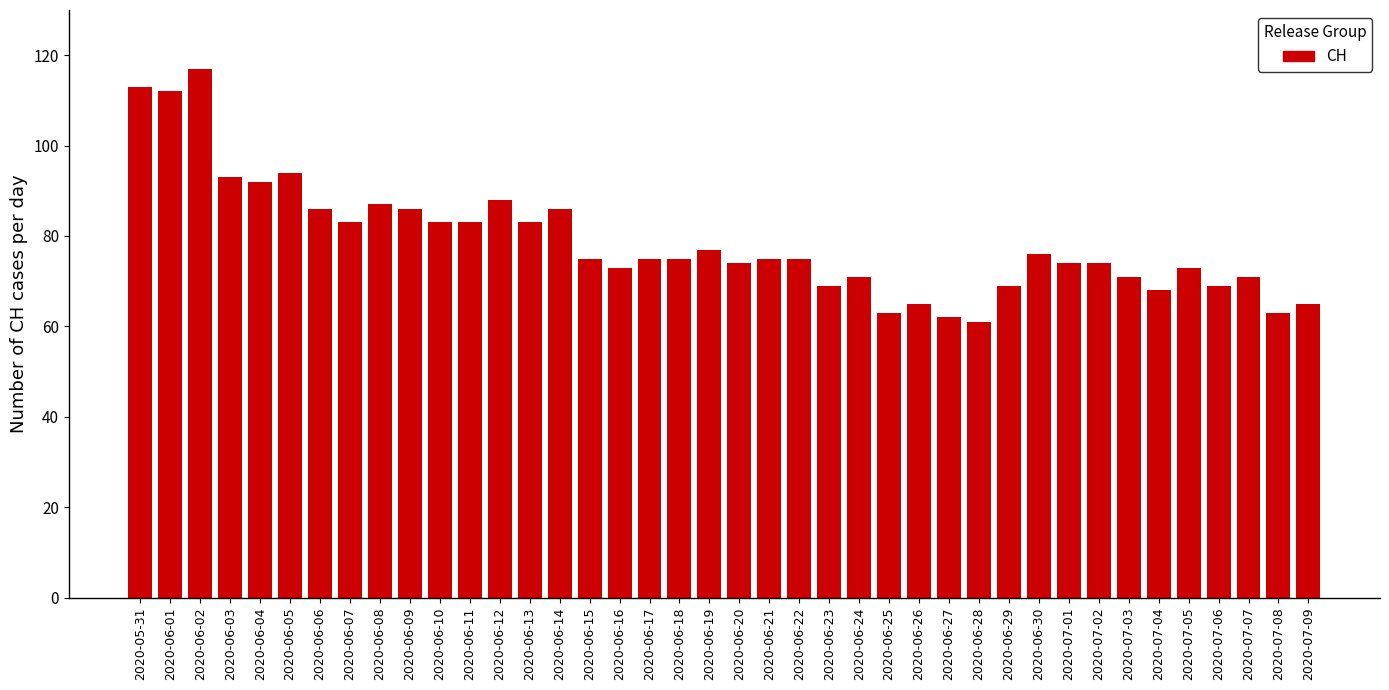

Are the bars grouped side by side (vs. stacked)?

No